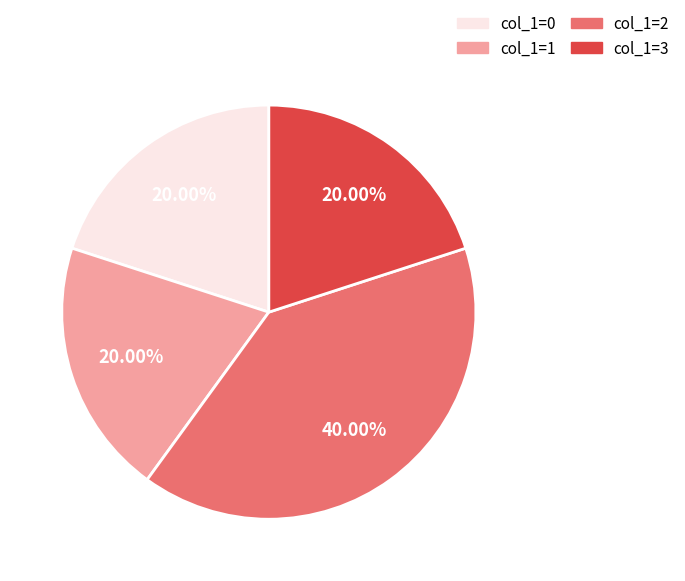

Does any single category account for the majority?

No